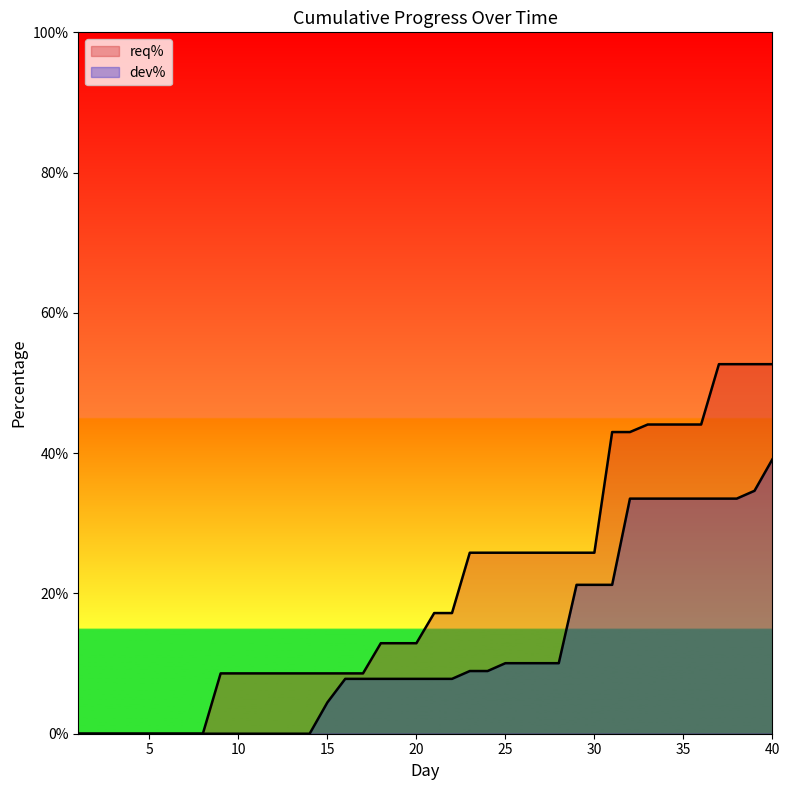

Count the dev% values in the range 0 to 1.

40